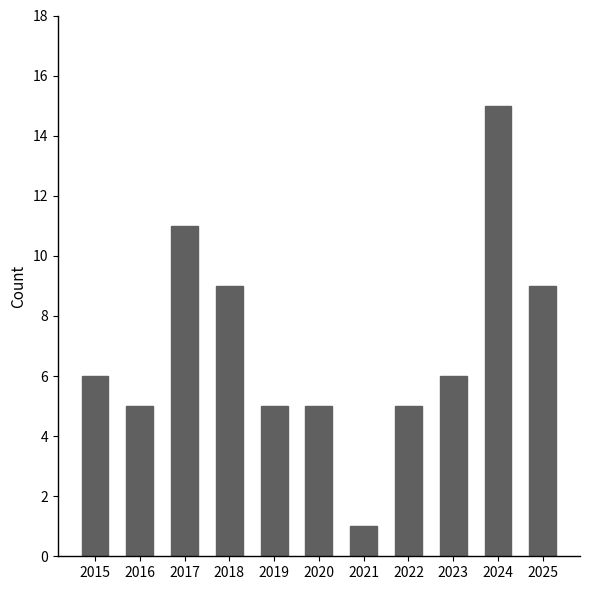

The value at 2025 is 9. True or false?

True